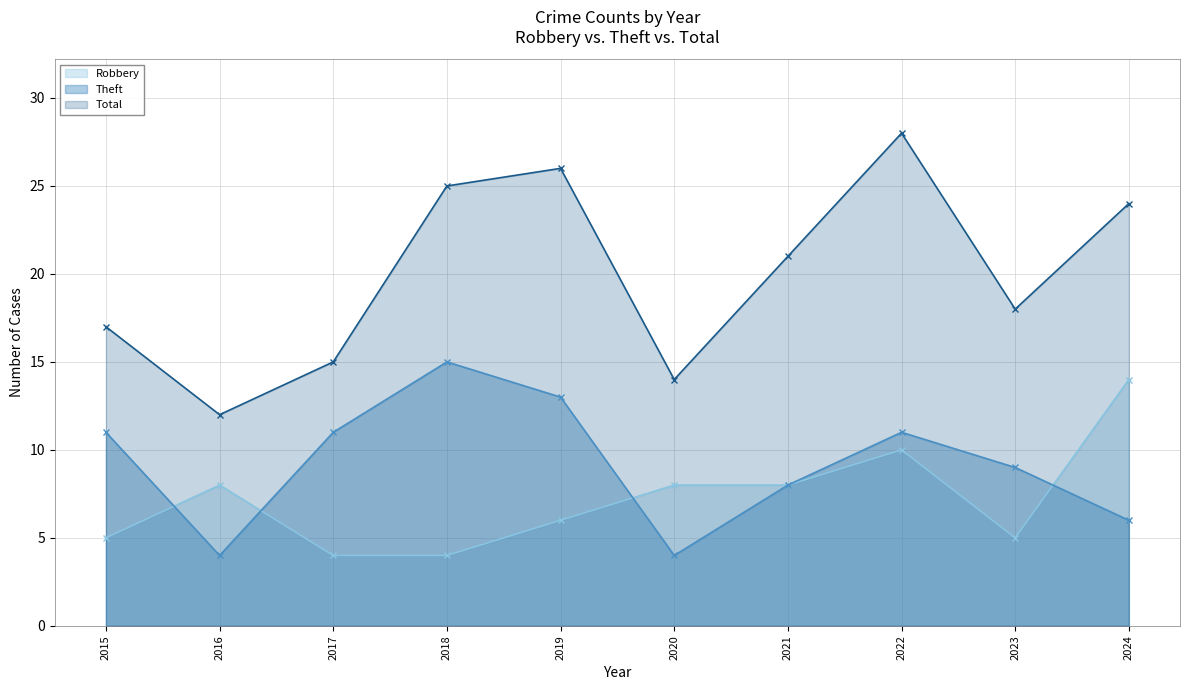

Count the number of data series in this chart.

3